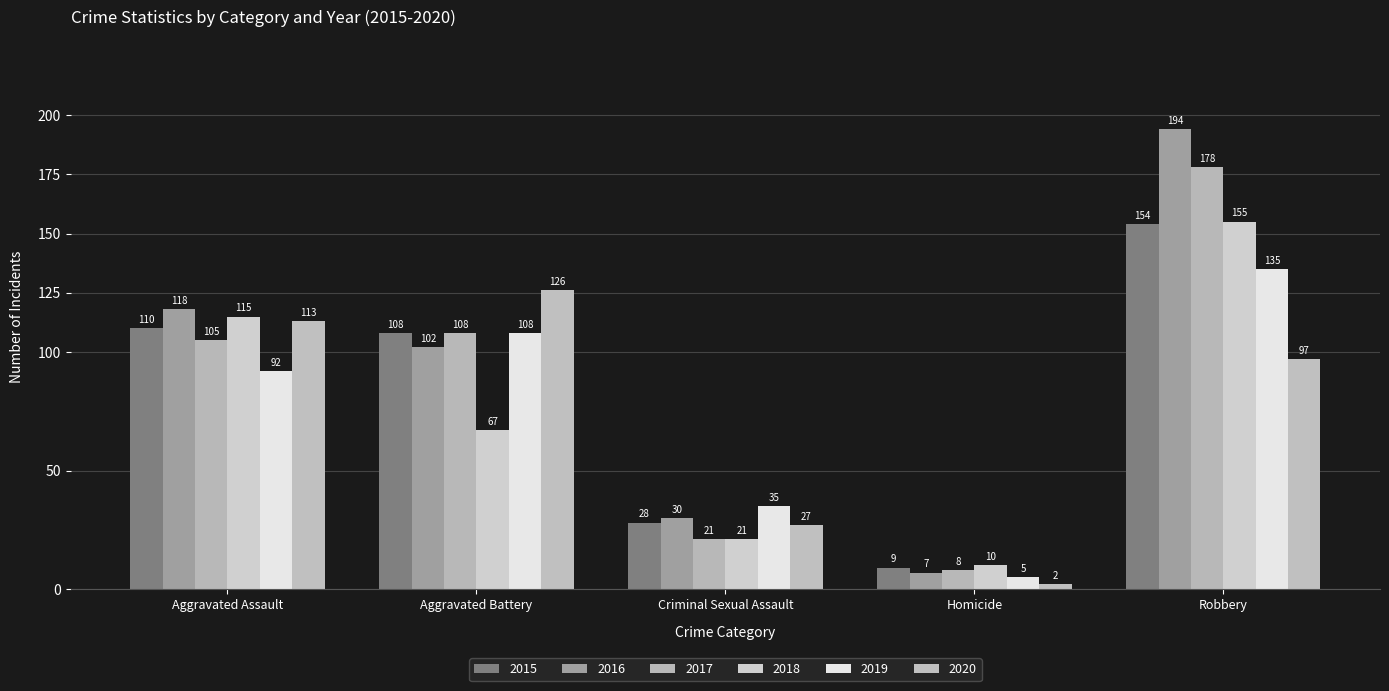

Does the chart contain stacked bars?

No